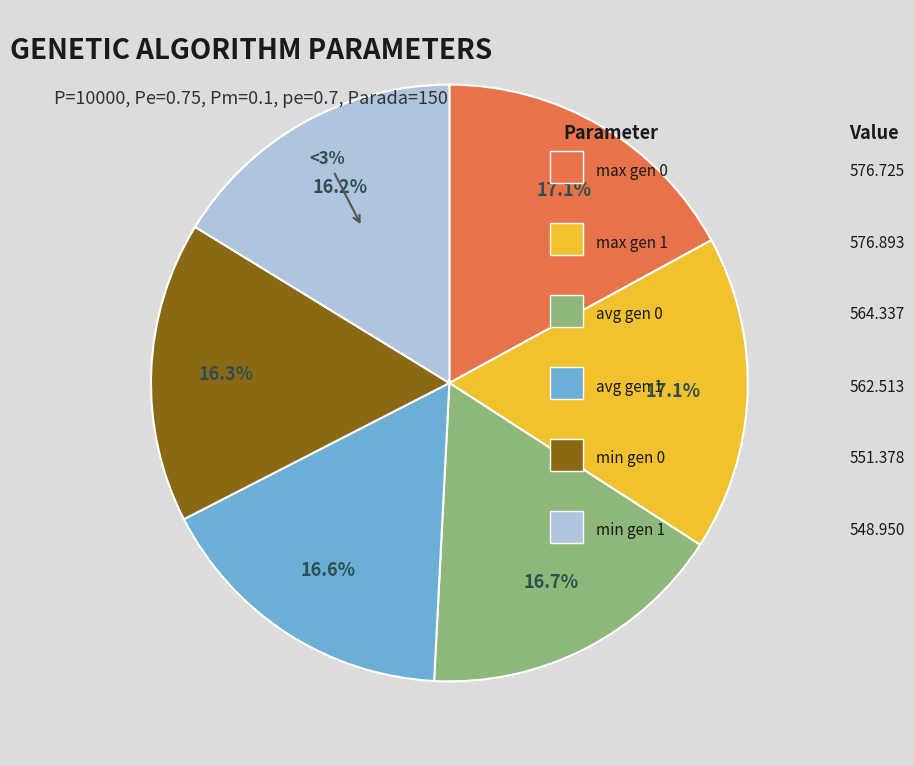

What is the smallest slice in the pie chart?

min gen 1